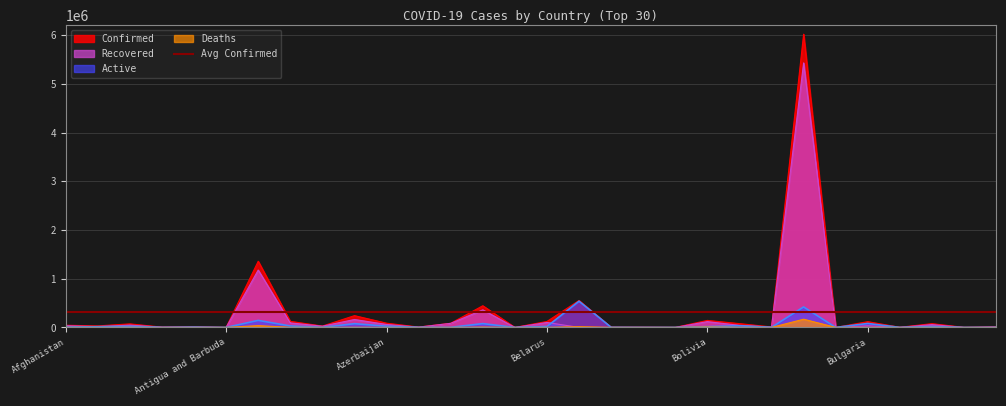

How many lines are shown in the chart?

4